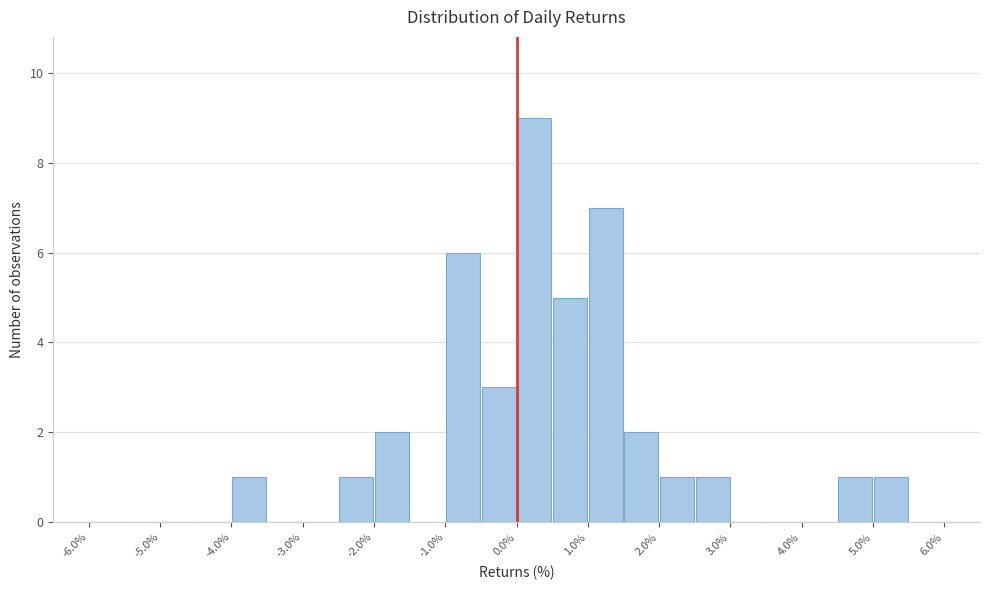

Reading left to right, transcribe this chart: for each bar, give the range it covers on the x-axis and its height. The values are not printed on the chart, so give them approximately, as read against the axis.

-6.0 to -5.5: 0
-5.5 to -5.0: 0
-5.0 to -4.5: 0
-4.5 to -4.0: 0
-4.0 to -3.5: 1
-3.5 to -3.0: 0
-3.0 to -2.5: 0
-2.5 to -2.0: 1
-2.0 to -1.5: 2
-1.5 to -1.0: 0
-1.0 to -0.5: 6
-0.5 to 0.0: 3
0.0 to 0.5: 9
0.5 to 1.0: 5
1.0 to 1.5: 7
1.5 to 2.0: 2
2.0 to 2.5: 1
2.5 to 3.0: 1
3.0 to 3.5: 0
3.5 to 4.0: 0
4.0 to 4.5: 0
4.5 to 5.0: 1
5.0 to 5.5: 1
5.5 to 6.0: 0